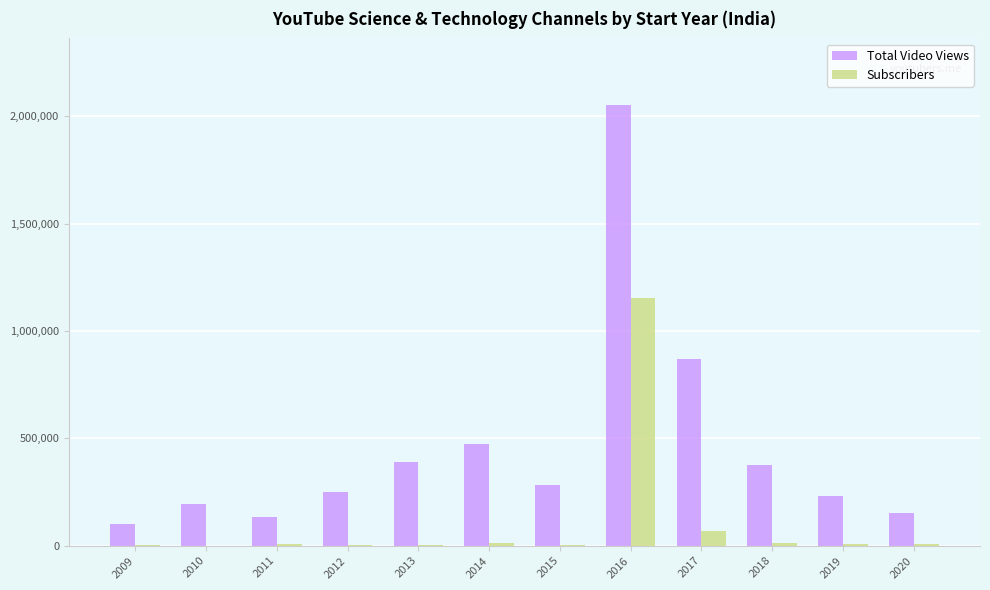

At which category is the sum across all series the highest?

2016